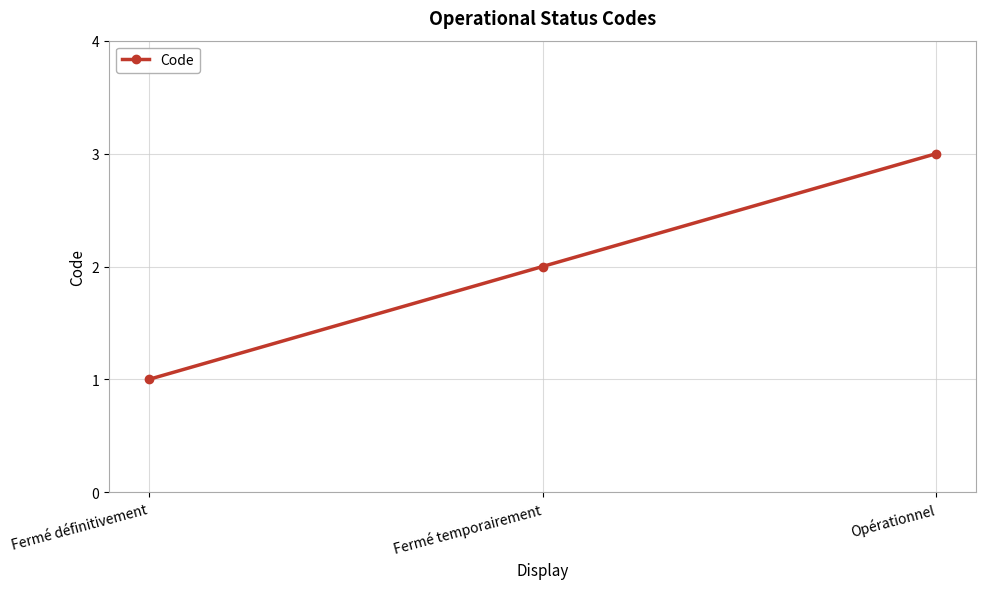

How many lines are shown in the chart?

1